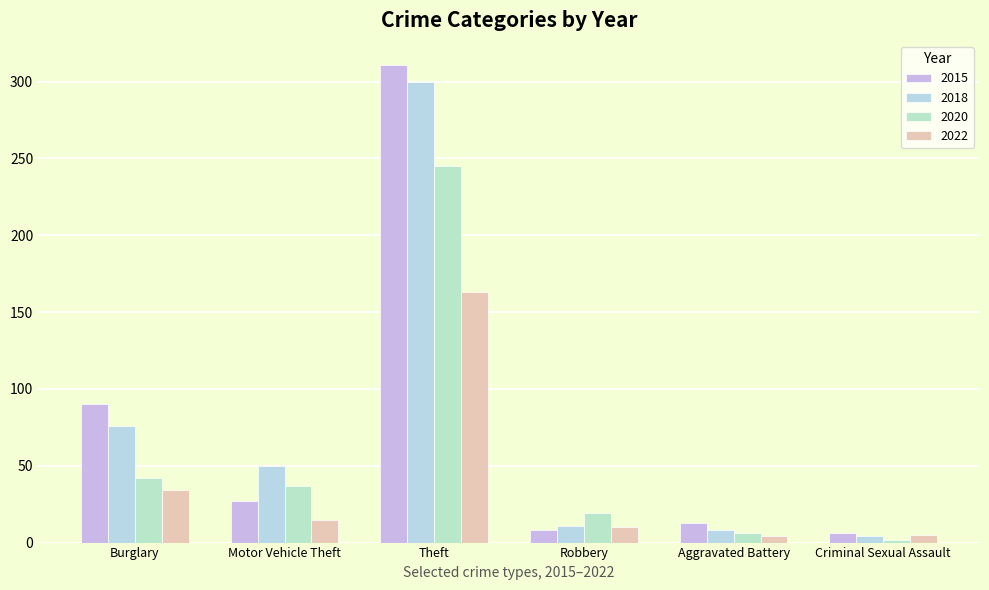

What is the label of the 2nd bar from the left?

Motor Vehicle Theft